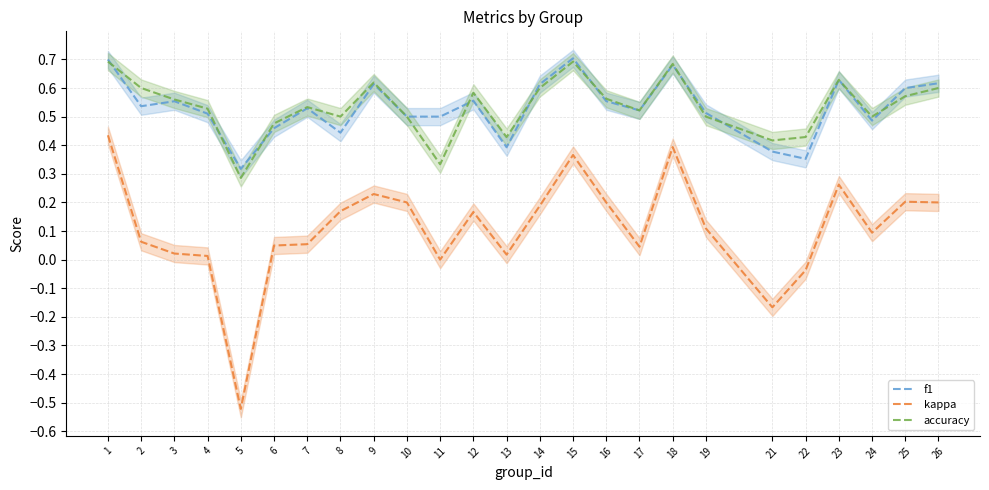

Is it true that kappa equals 0.2 at 15?

False